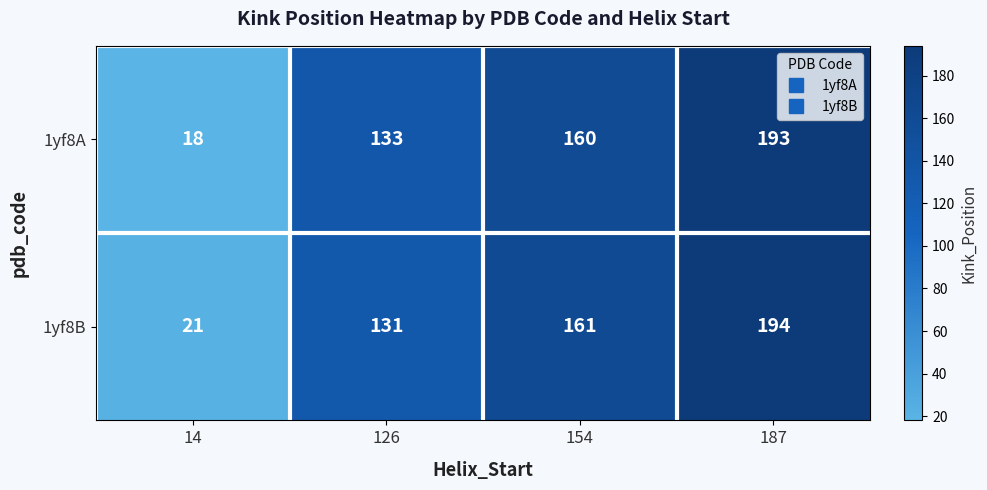

What is the difference between the second highest and second lowest values in the 1yf8A series?

27